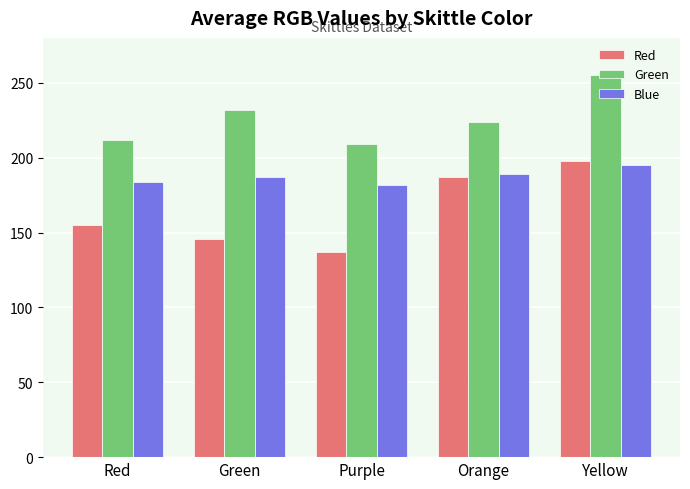

Reading right to left, extract all data points from this chart.

Red: Yellow=198	Orange=187	Purple=137	Green=146	Red=155
Green: Yellow=255	Orange=224	Purple=209	Green=232	Red=212
Blue: Yellow=195	Orange=189	Purple=182	Green=187	Red=184